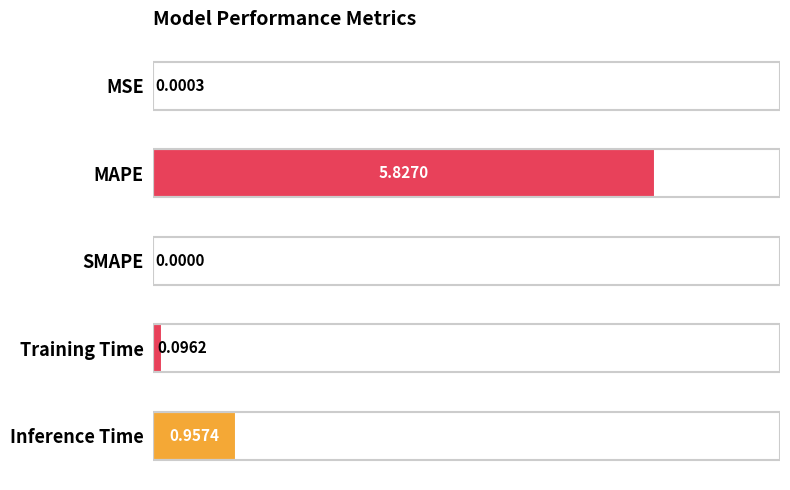

Are the bars horizontal?

Yes